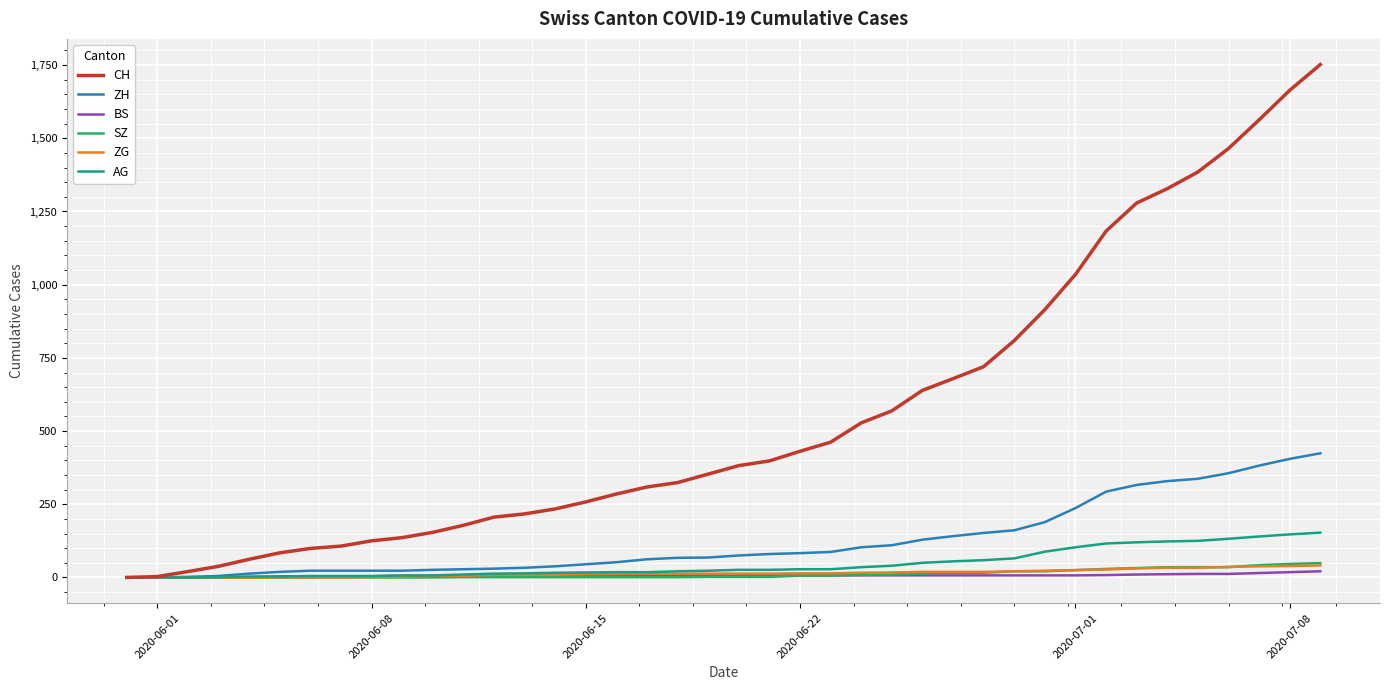

Which series has the largest total across all categories?

CH